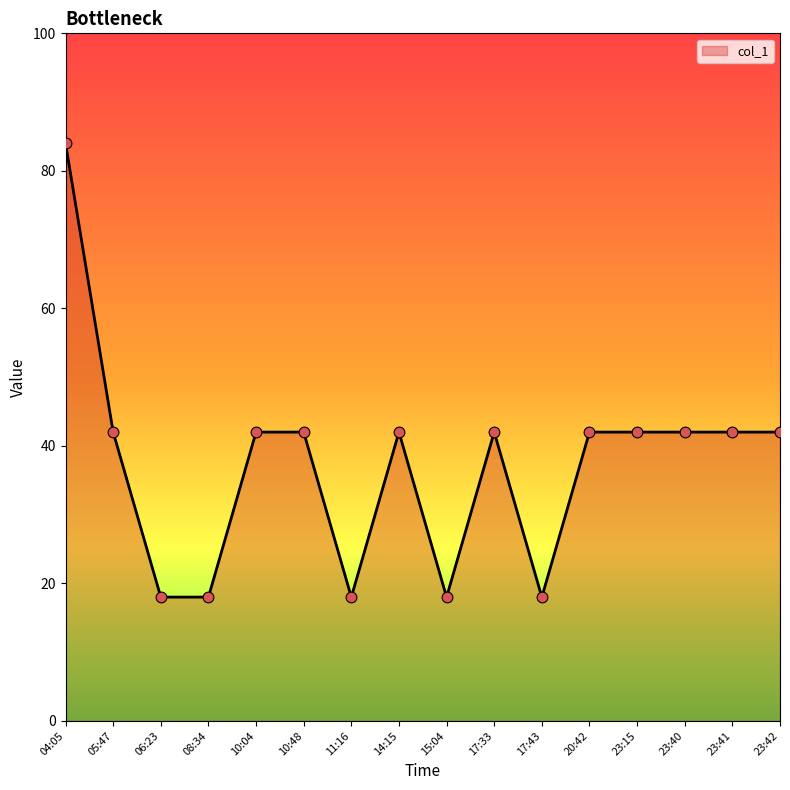

Which has a higher value, 17:33 or 17:43?

17:33